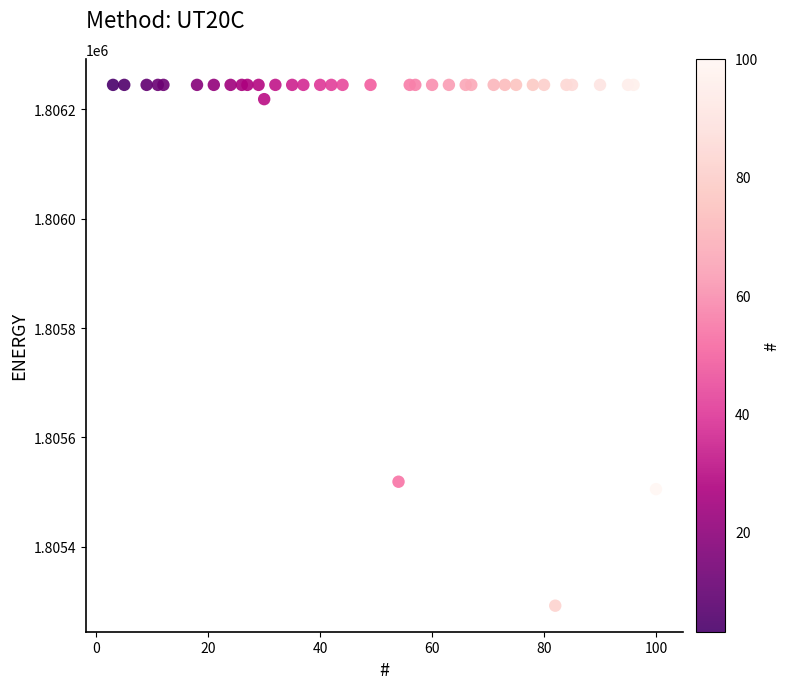

What Y value in the scatter plot is closest to 1805768?

1805519.0